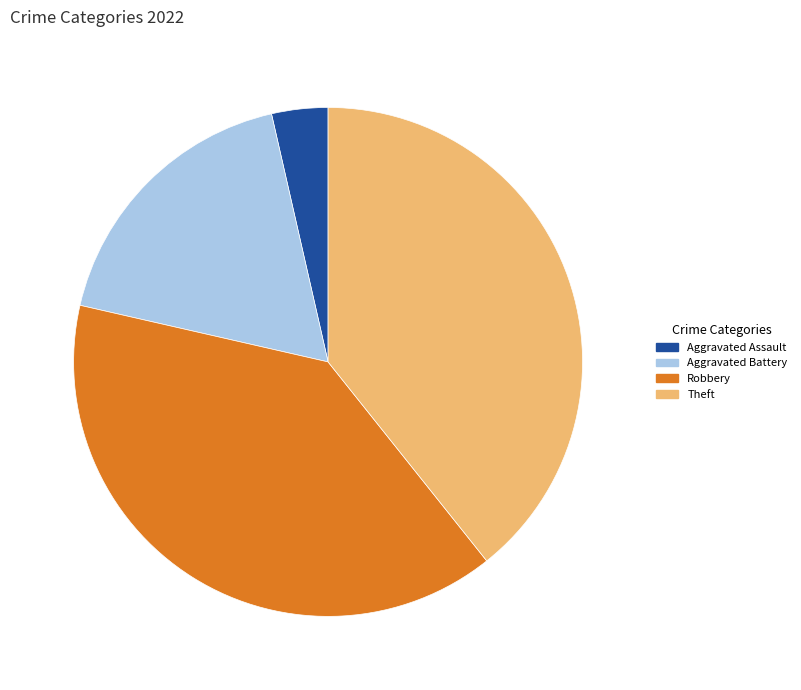

Is it true that Theft is 47% of the pie?

False